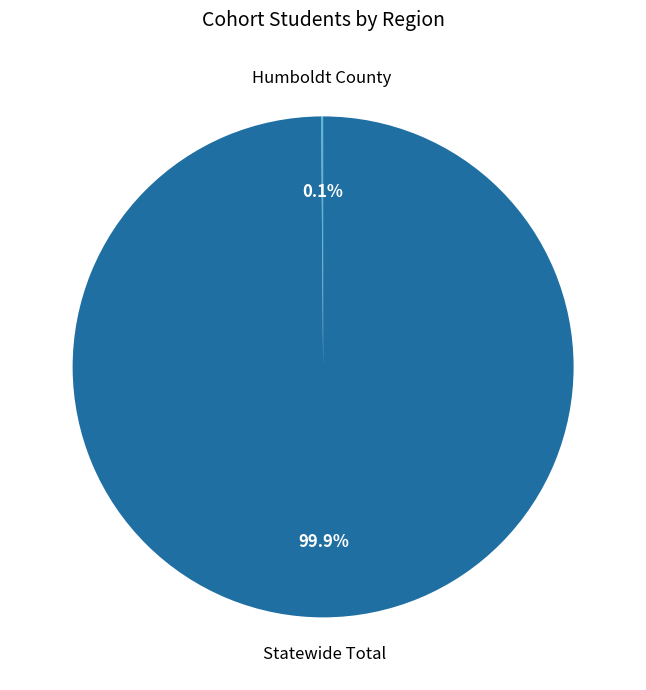

Does any single category account for the majority?

Yes